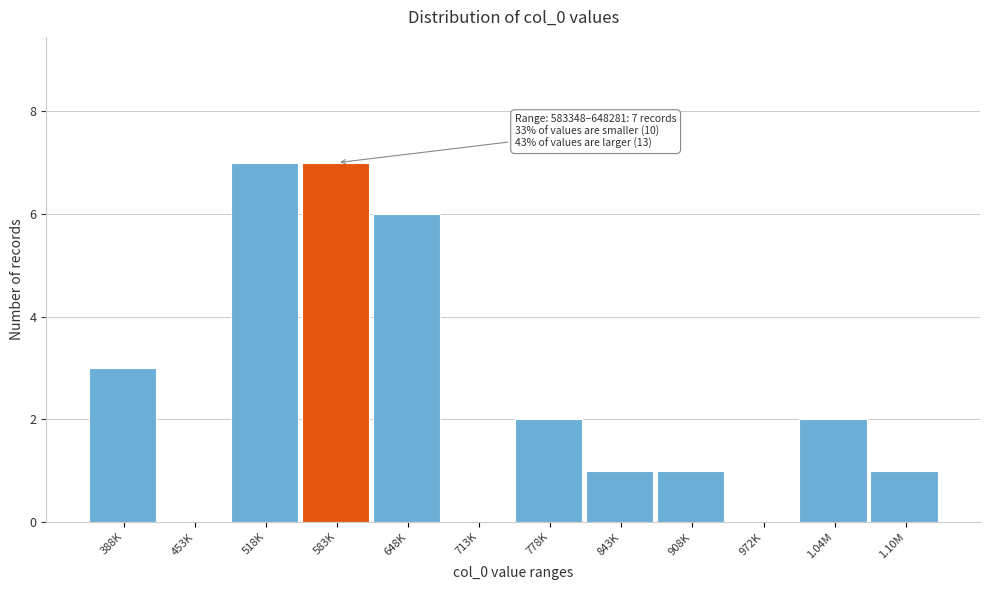

Reading left to right, list all the values displayed in this chart.

388K=3	453K=0	518K=7	583K=7	648K=6	713K=0	778K=2	843K=1	908K=1	972K=0	1.04M=2	1.10M=1